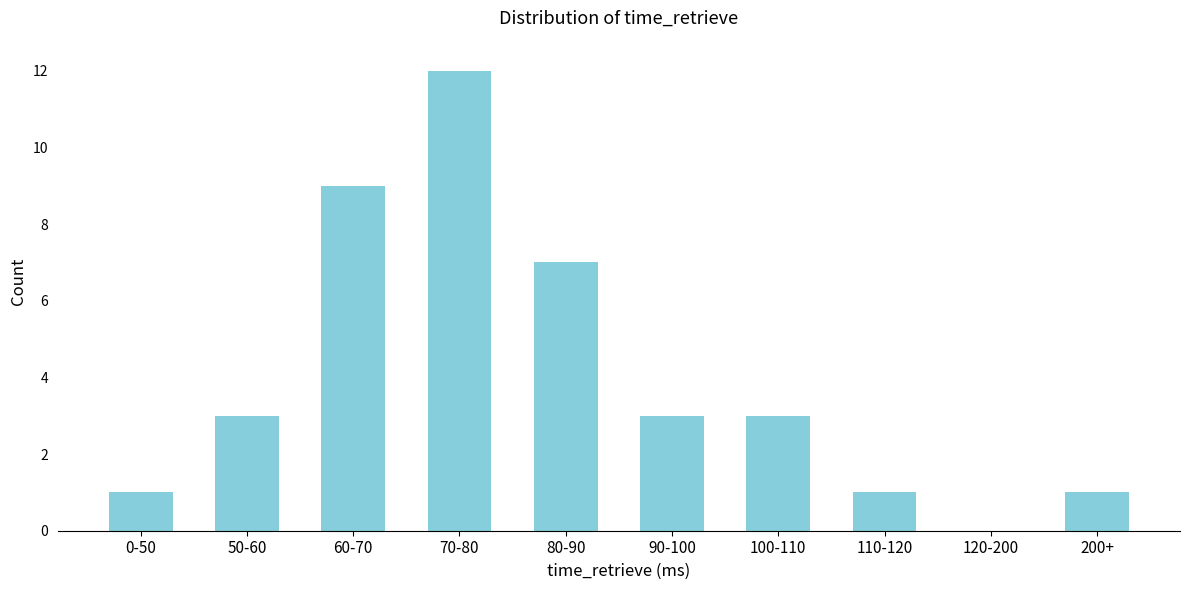

Reading left to right, list all the values displayed in this chart.

0-50=1	50-60=3	60-70=9	70-80=12	80-90=7	90-100=3	100-110=3	110-120=1	120-200=0	200+=1